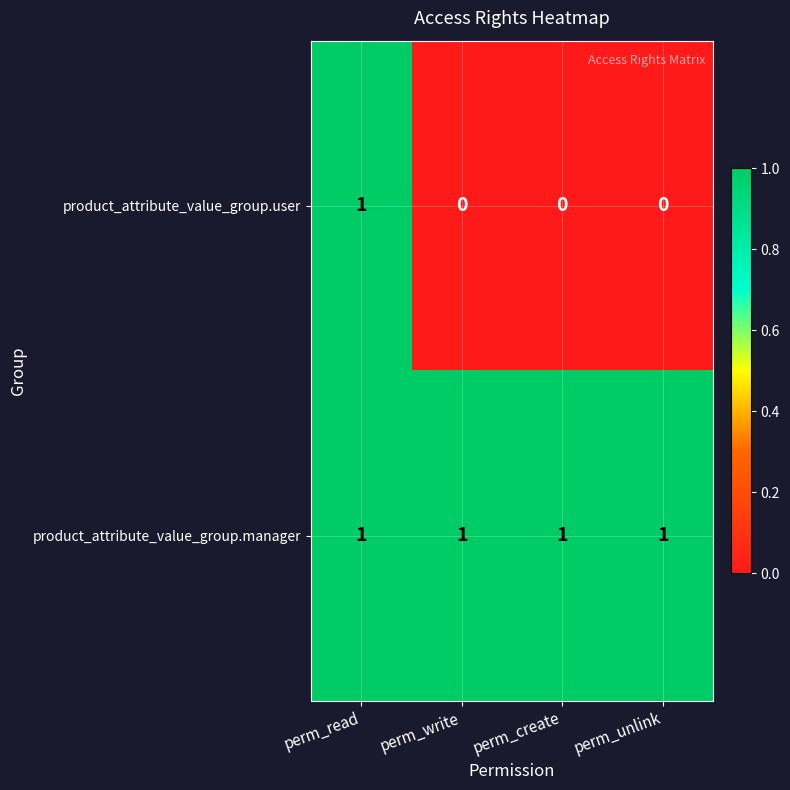

At perm_unlink, list the series in order from smallest to largest.

product_attribute_value_group.user, product_attribute_value_group.manager